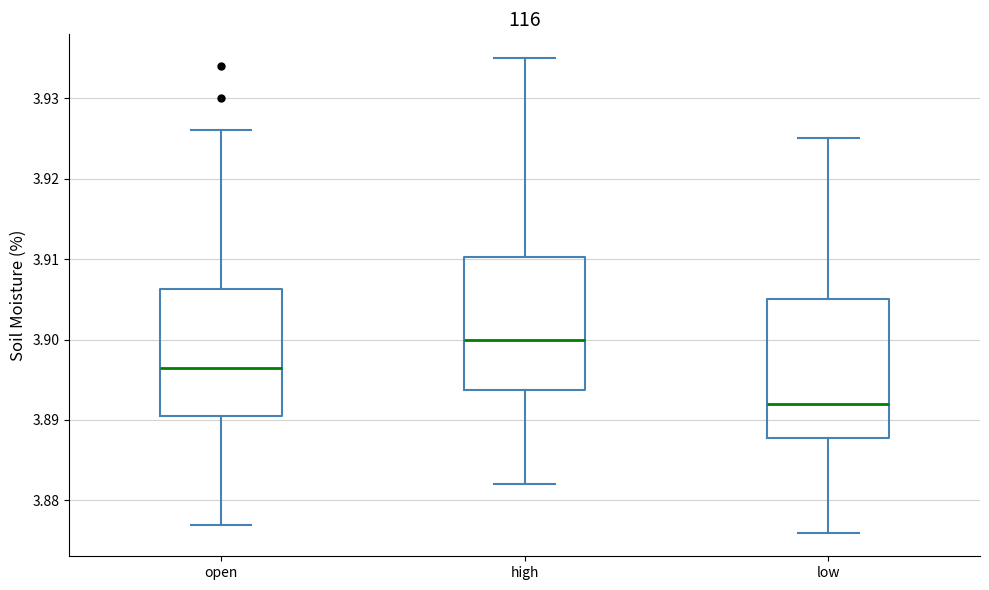

Which box has the highest median line?

high